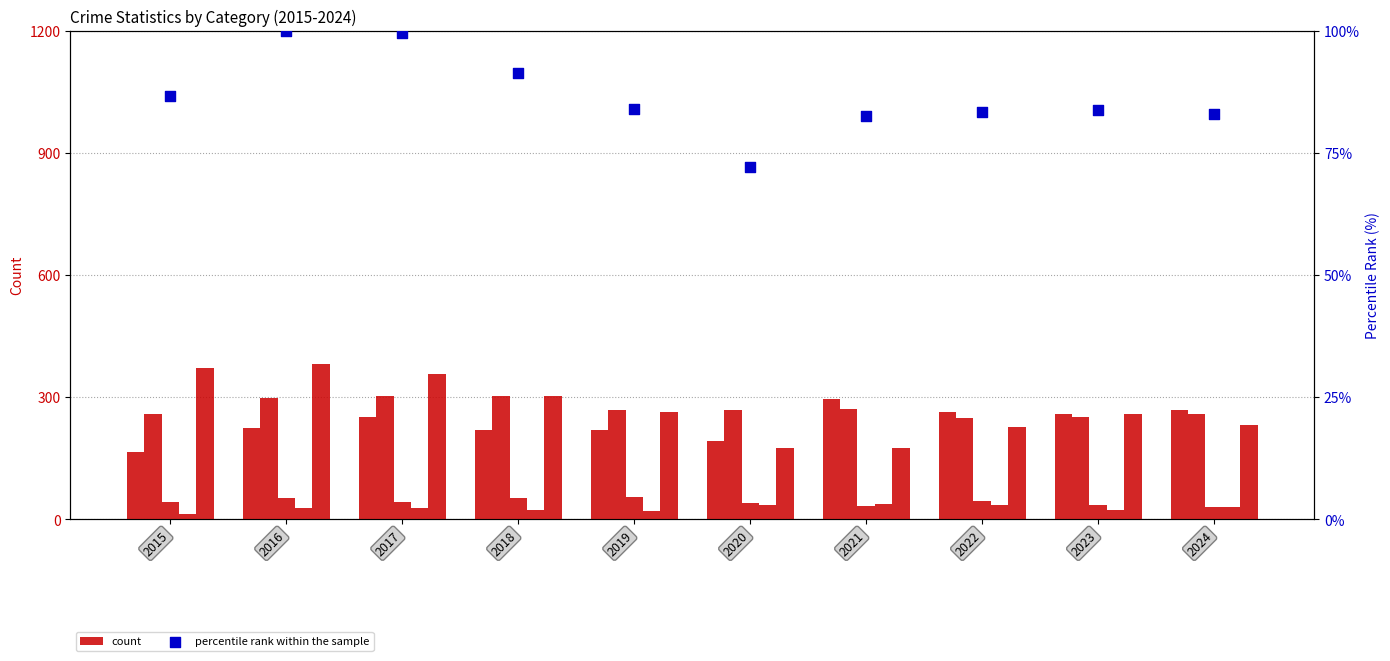

At which category is the sum across all series the highest?

2016